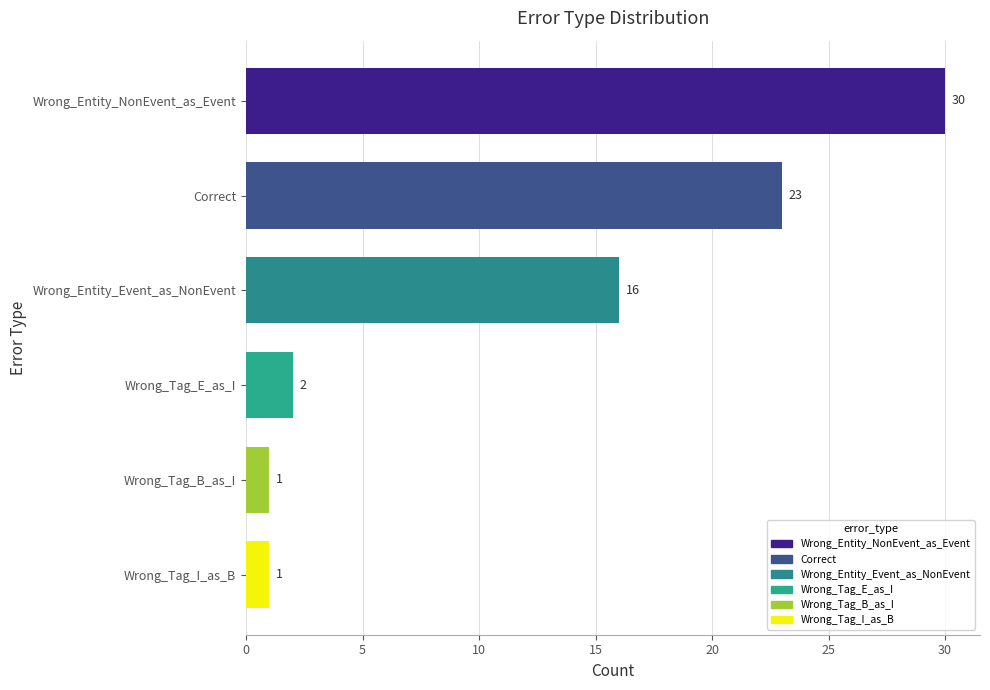

Reading top to bottom, what are all the values shown in this chart?

Wrong_Entity_NonEvent_as_Event=30	Correct=23	Wrong_Entity_Event_as_NonEvent=16	Wrong_Tag_E_as_I=2	Wrong_Tag_B_as_I=1	Wrong_Tag_I_as_B=1